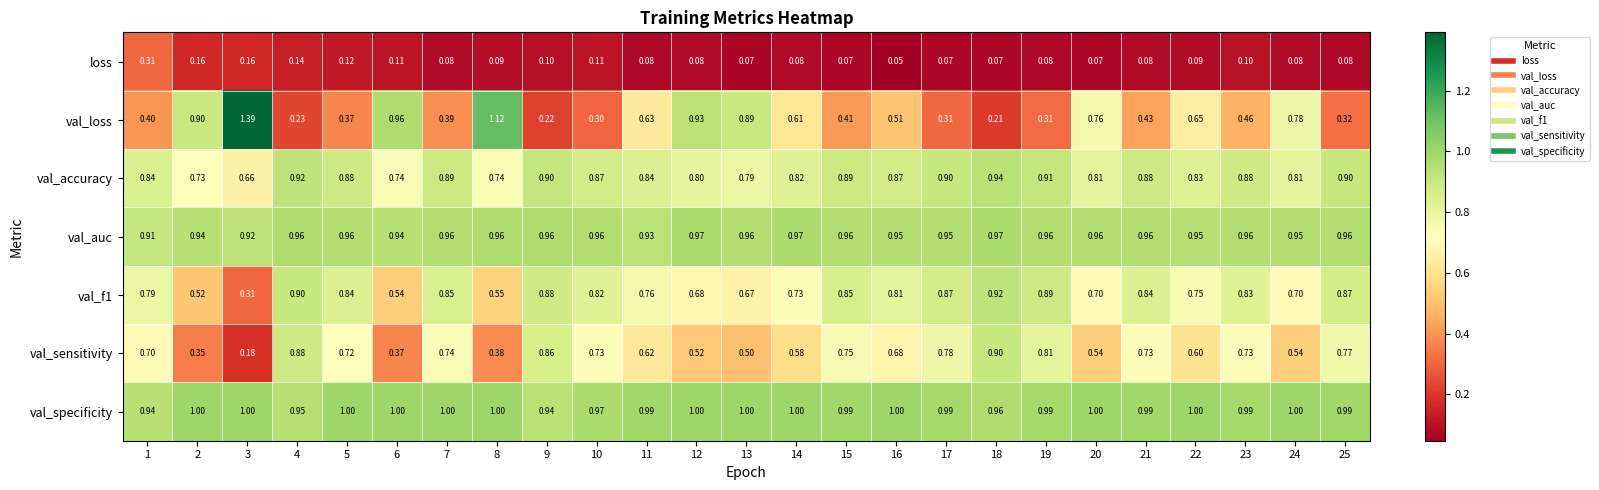

Is the value of val_accuracy at 7 greater than the value of val_auc at 23?

No